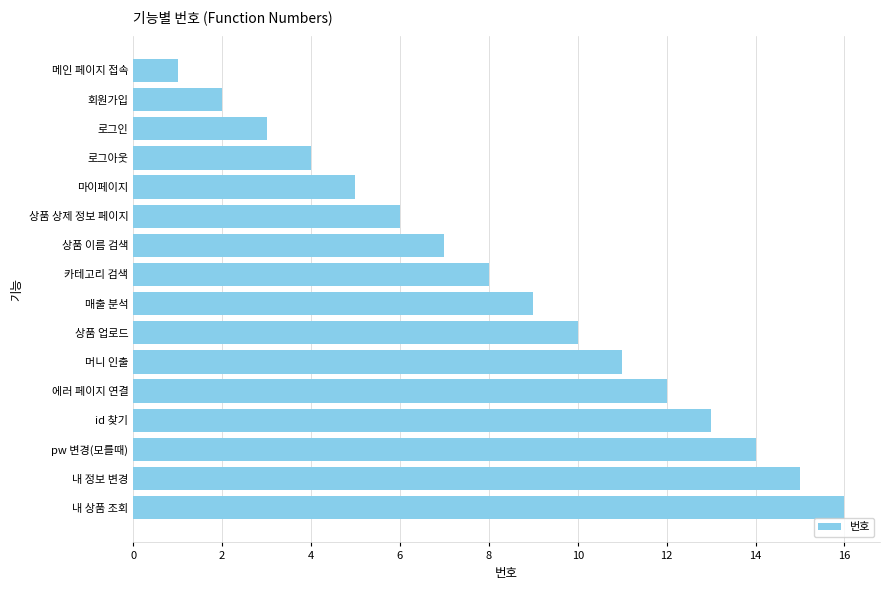

What is the sum of the values at 로그인 and pw 변경(모를때)?

17